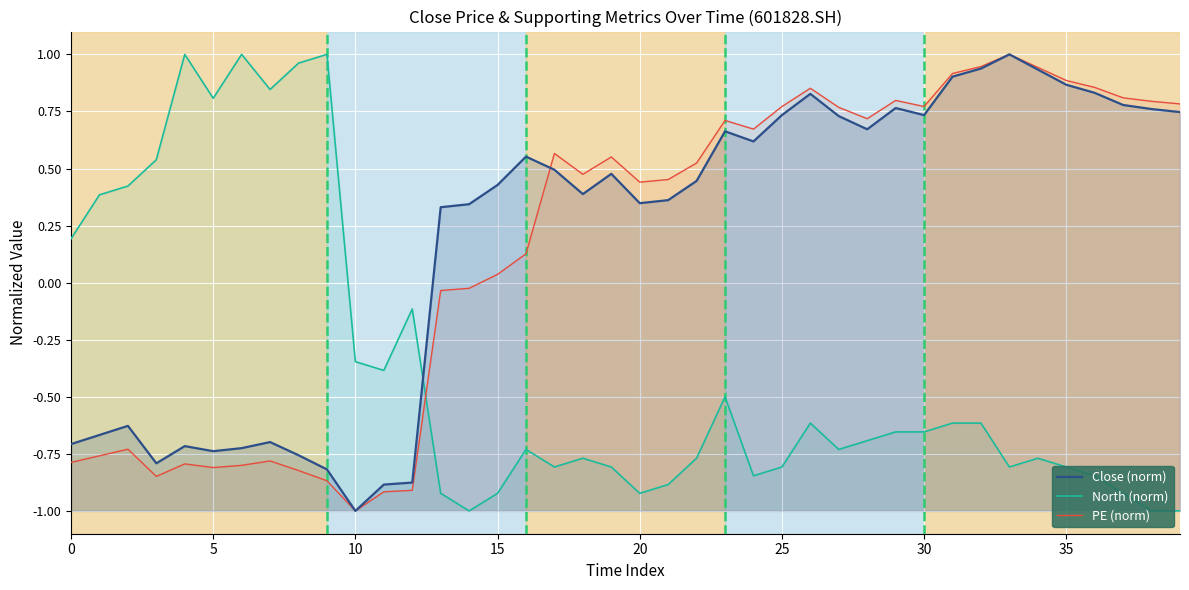

The PE (norm) series shows -0.2 at 35. True or false?

False